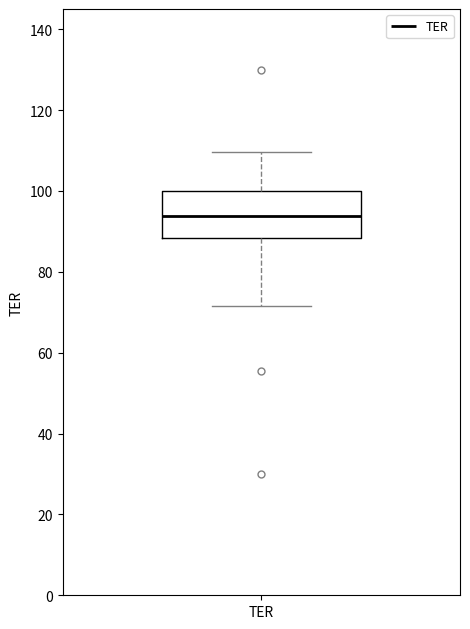

Transcribe this box plot: give where the median line is, the range the box spans, and where the two whiskers end, as read against the y-axis. The values are not printed on the chart, so give them approximately, as read against the axis.

median 94, box 88 to 100, whiskers 72 to 110